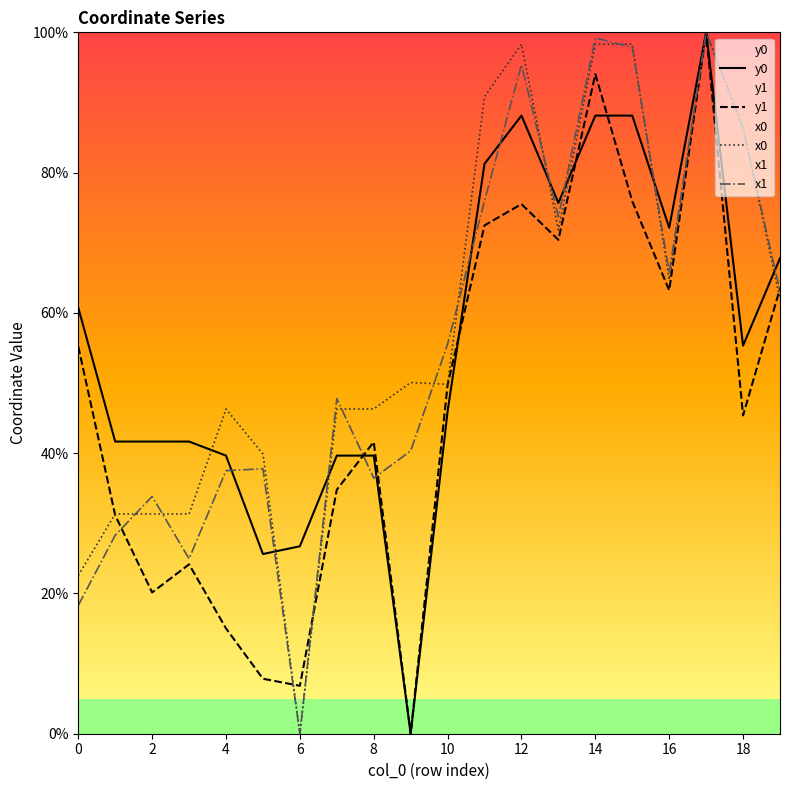

What is the spread (max minus min) of values at 2?

21.5